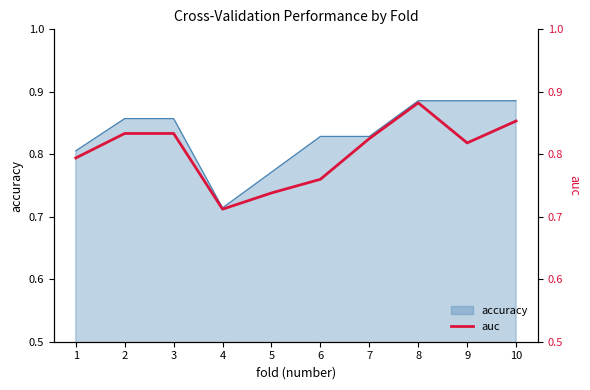

Reading left to right, extract all data points from this chart.

1=0.8	2=0.8	3=0.8	4=0.7	5=0.7	6=0.8	7=0.8	8=0.9	9=0.8	10=0.9